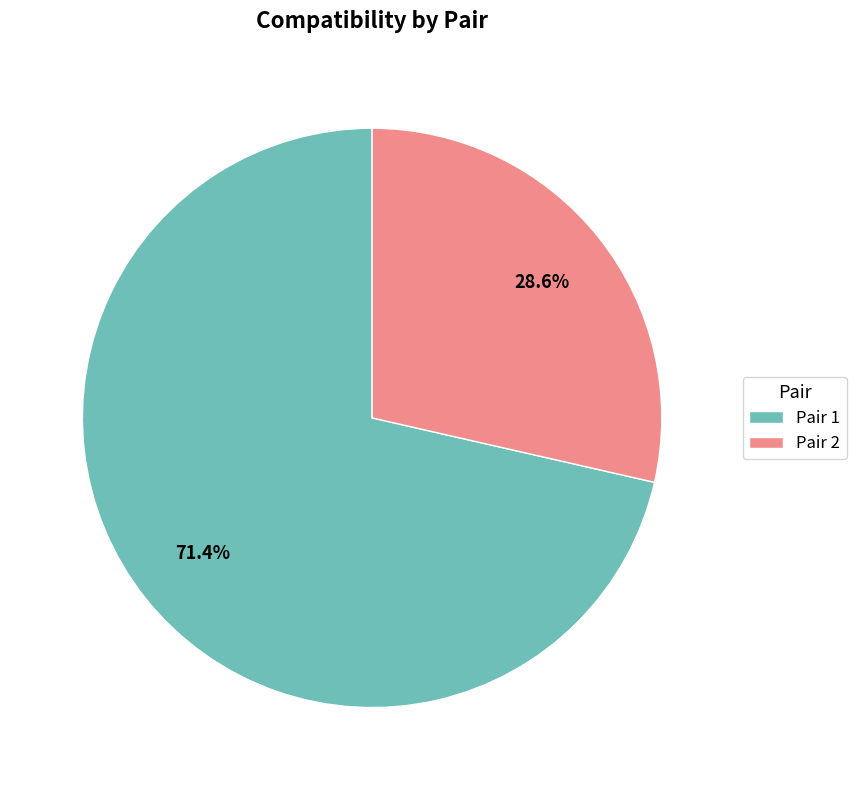

What is the ratio of the value at Pair 1 to the value at Pair 2?

2.5